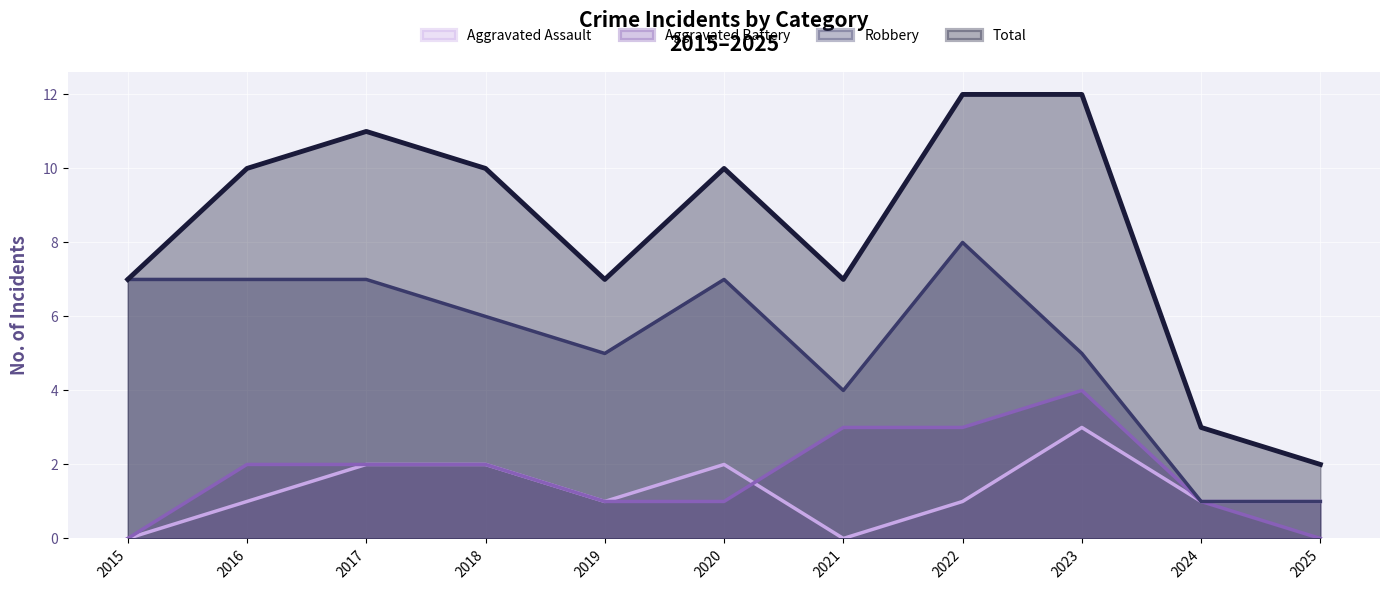

How many Robbery values are between 4 and 7?

8